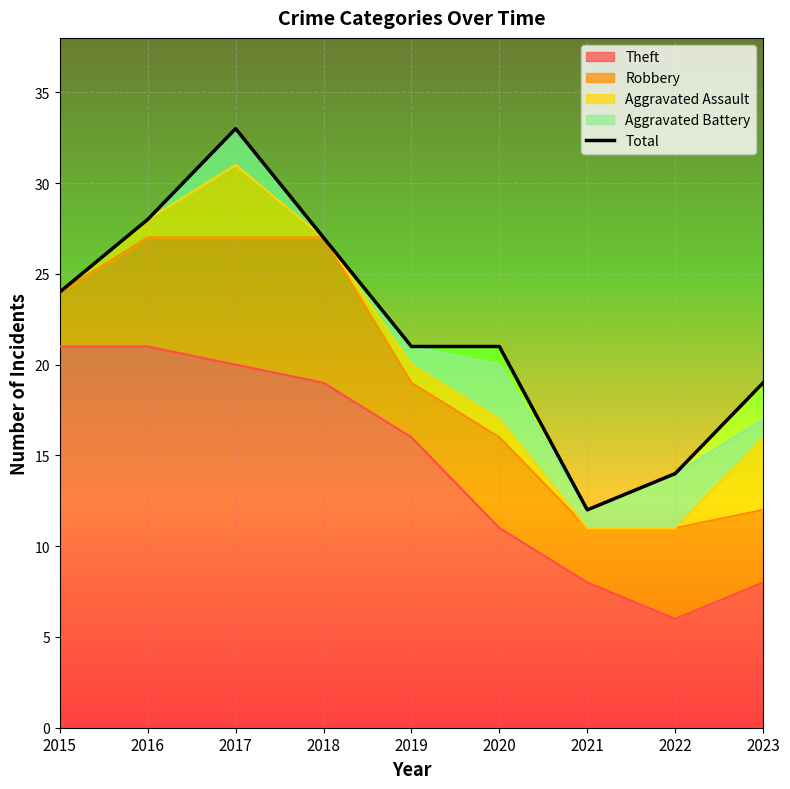

Reading left to right, transcribe all the data shown in this chart.

2015=24	2016=28	2017=33	2018=27	2019=21	2020=21	2021=12	2022=14	2023=19